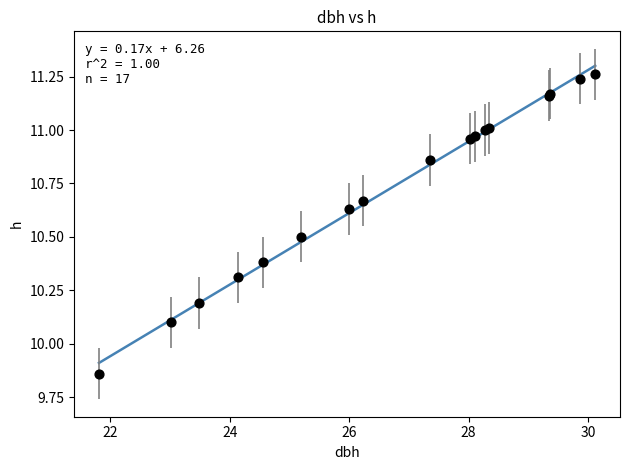

What Y value in the scatter plot is closest to 10?

10.1